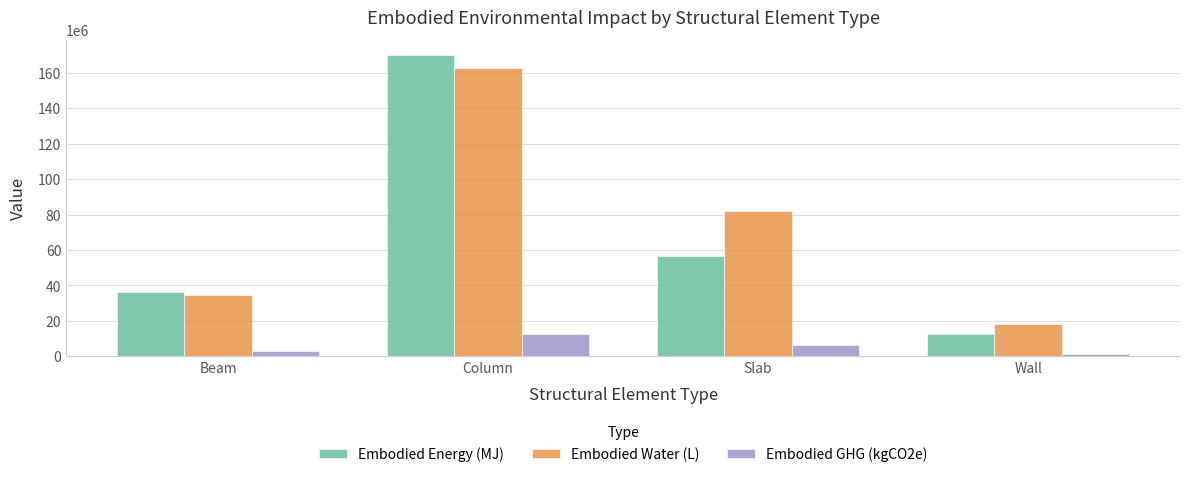

What is the difference between the second highest and minimum values in the Embodied Water (L) series?

63932189.9